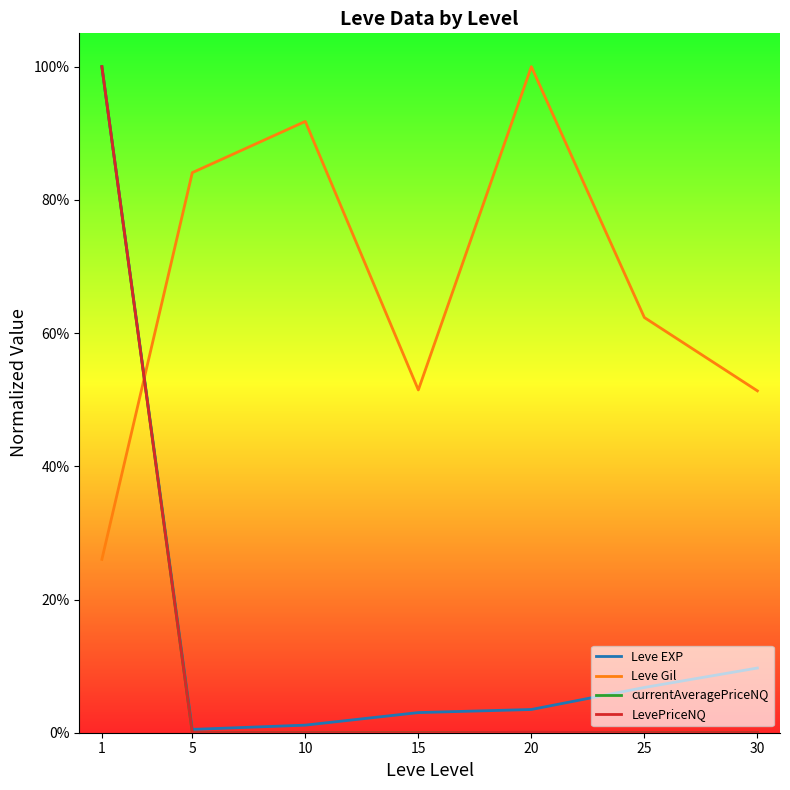

Reading left to right, what are all the values shown in this chart?

Leve EXP: 1.0	0.0	0.0	0.0	0.0	0.1	0.1
Leve Gil: 0.3	0.8	0.9	0.5	1.0	0.6	0.5
currentAveragePriceNQ: 1.0	0.0	0.0	0.0	0.0	0.0	0.0
LevePriceNQ: 1.0	0.0	0.0	0.0	0.0	0.0	0.0